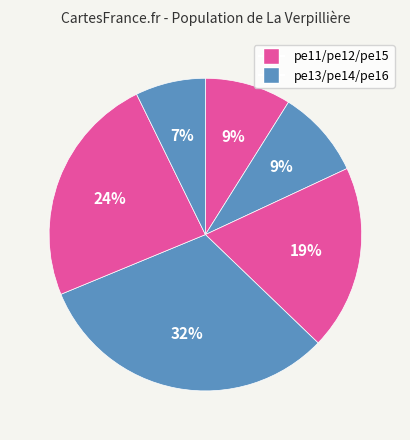

Count the number of slices in the pie.

6